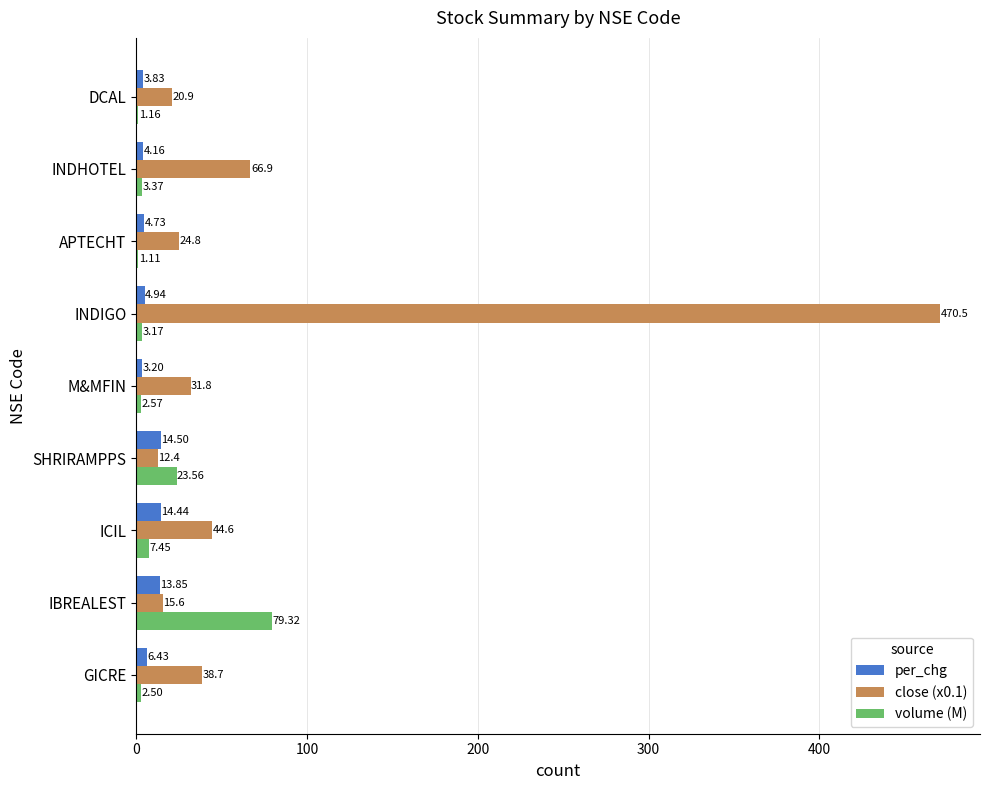

What is the sum of the per_chg values at APTECHT and IBREALEST?

18.6